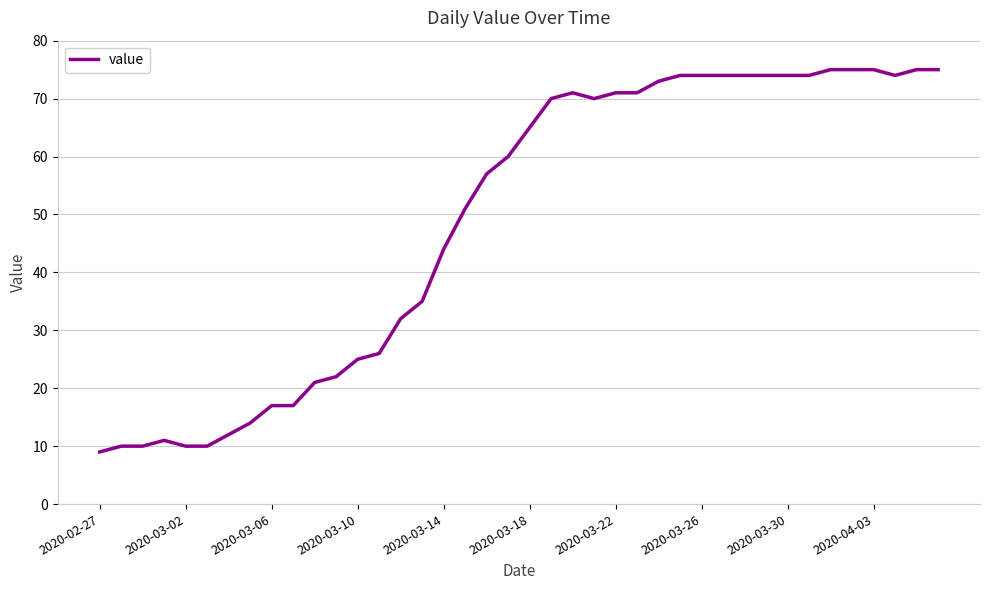

What is the smallest value displayed?

9